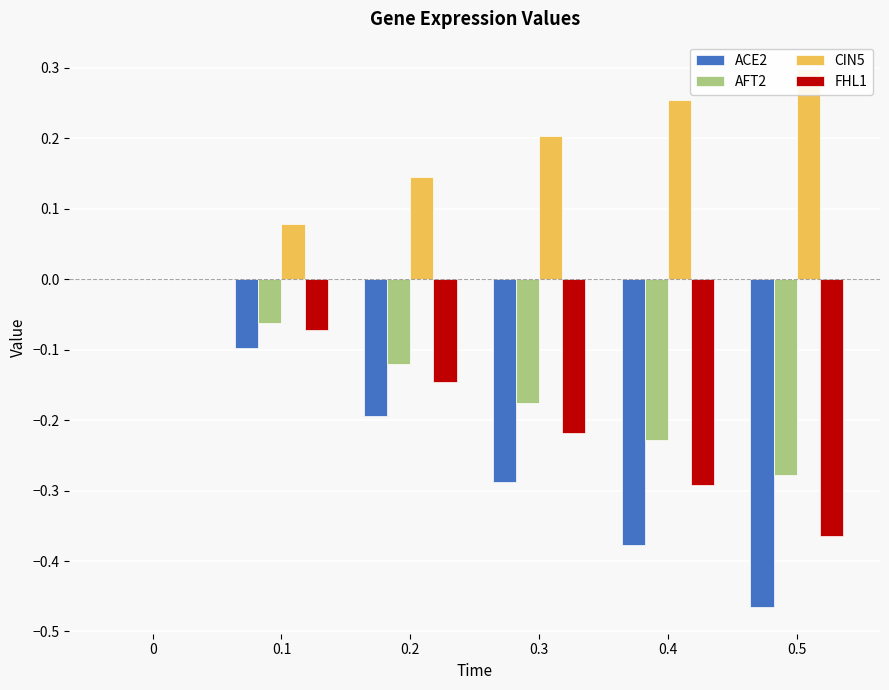

What is the total value across all series at 0.5?

-0.8